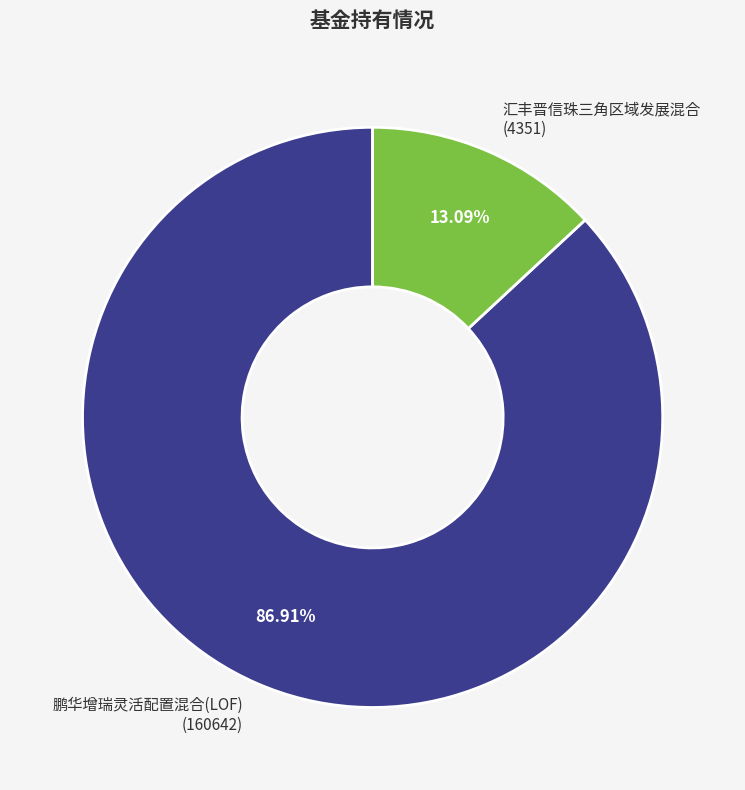

Count the number of slices in the pie.

2